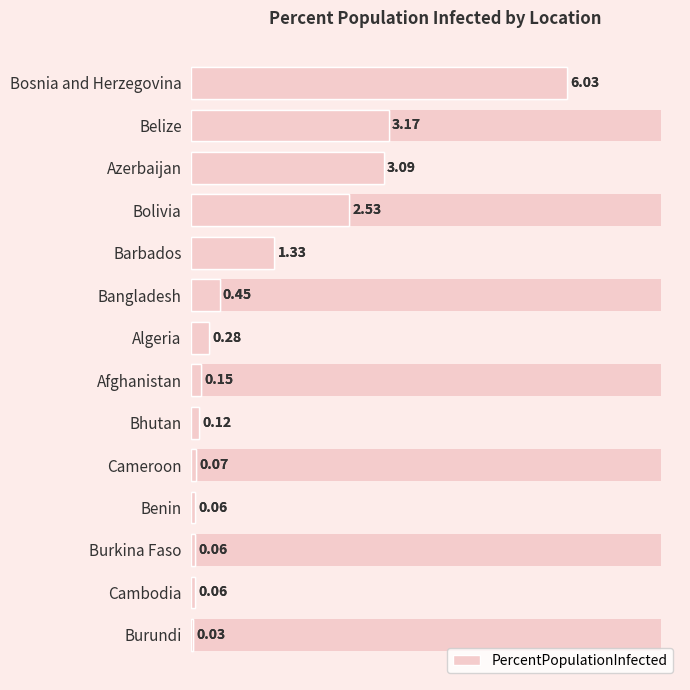

What is the greatest value displayed?

6.0